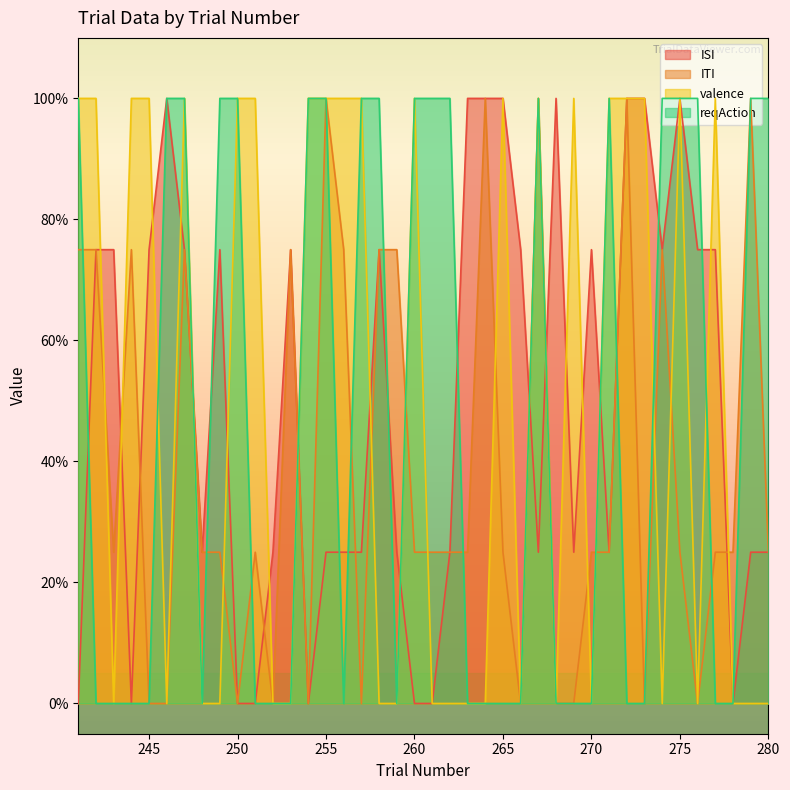

How many intersections are there between ITI and ISI?

16